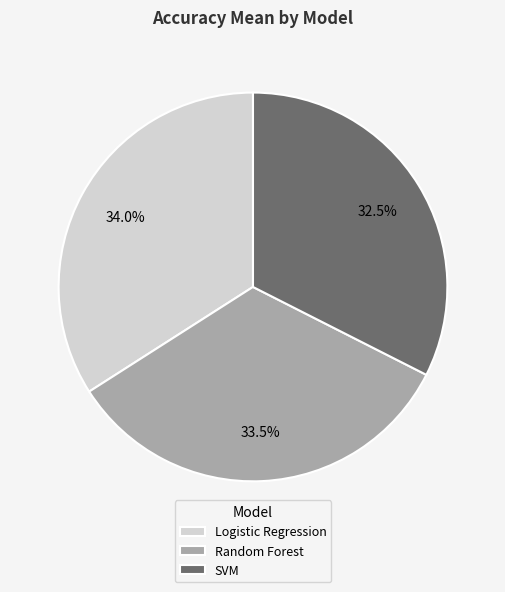

Which slice is the largest?

Logistic Regression